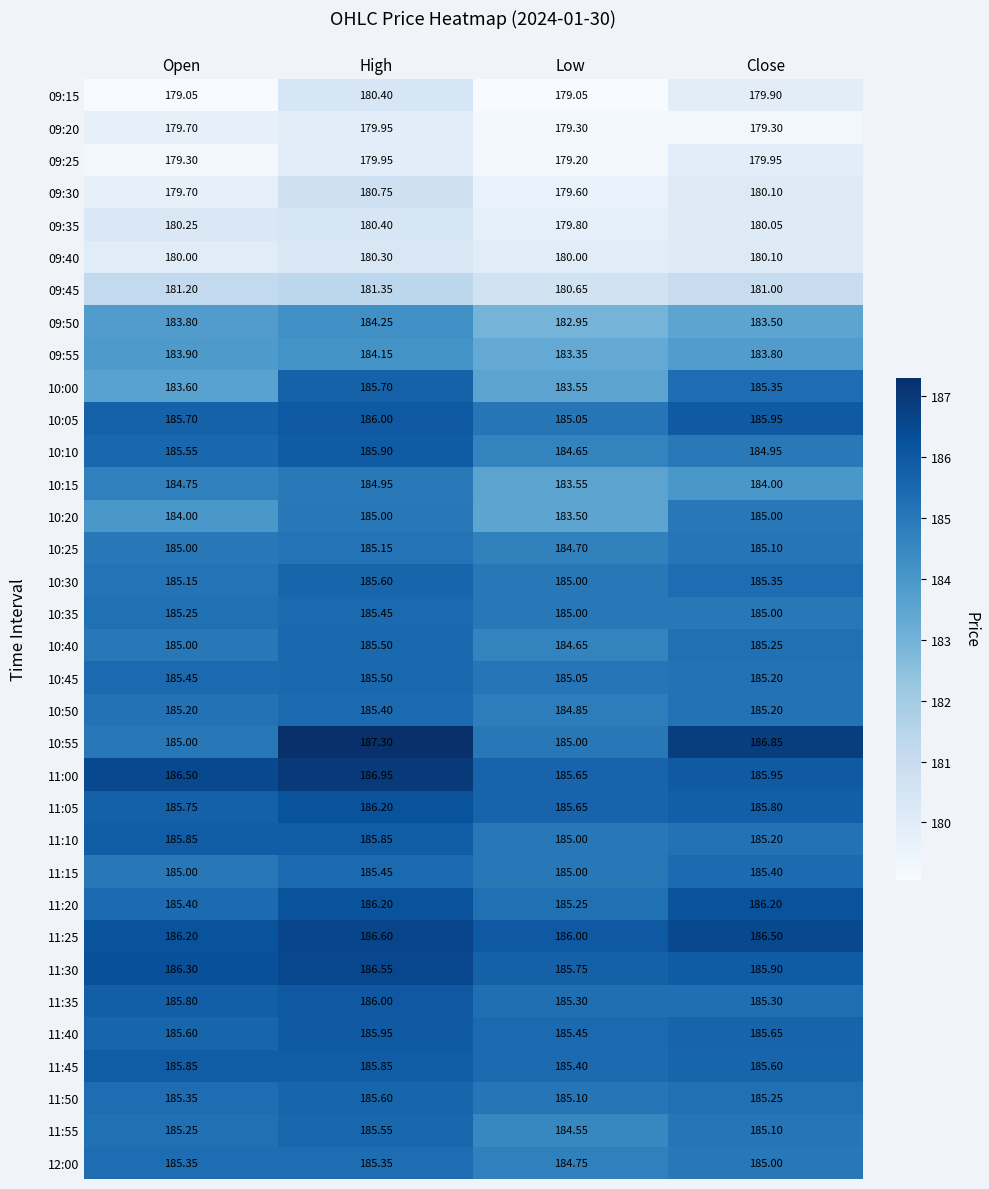

Rank the categories by 09:45 value from lowest to highest.

Low, Close, Open, High